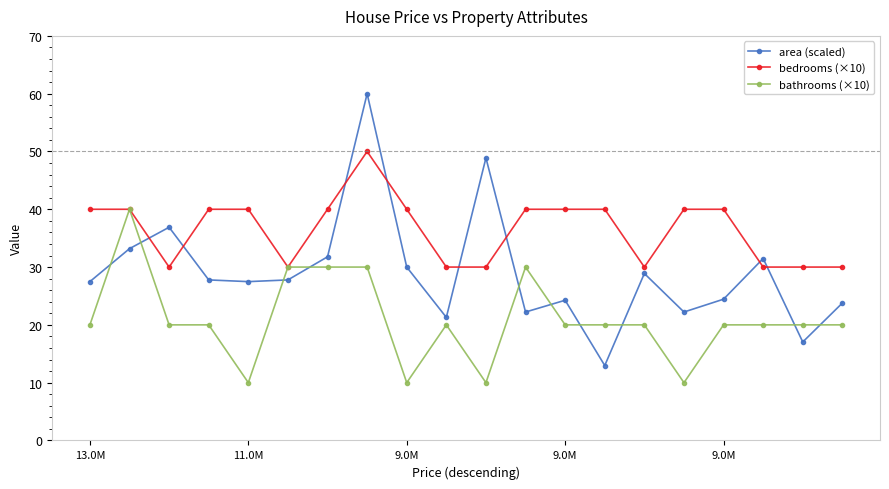

What is the minimum value for bedrooms (×10)?

30.0